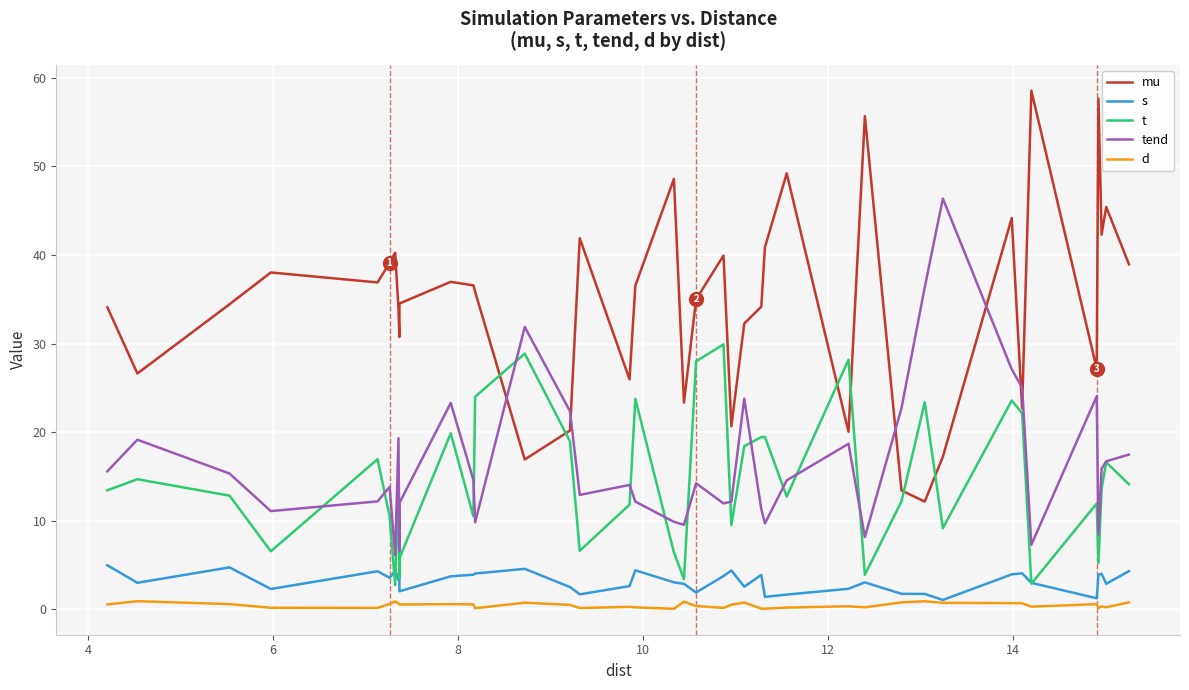

True or false: mu and d cross at least once.

False